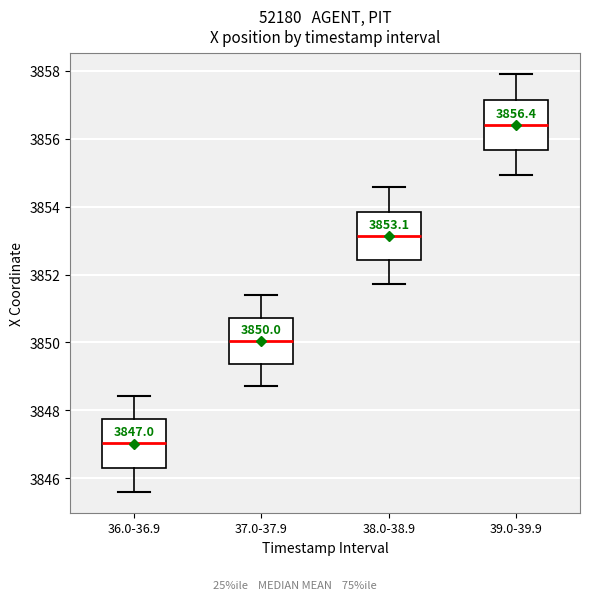

Which box's median line is the highest?

39.0-39.9